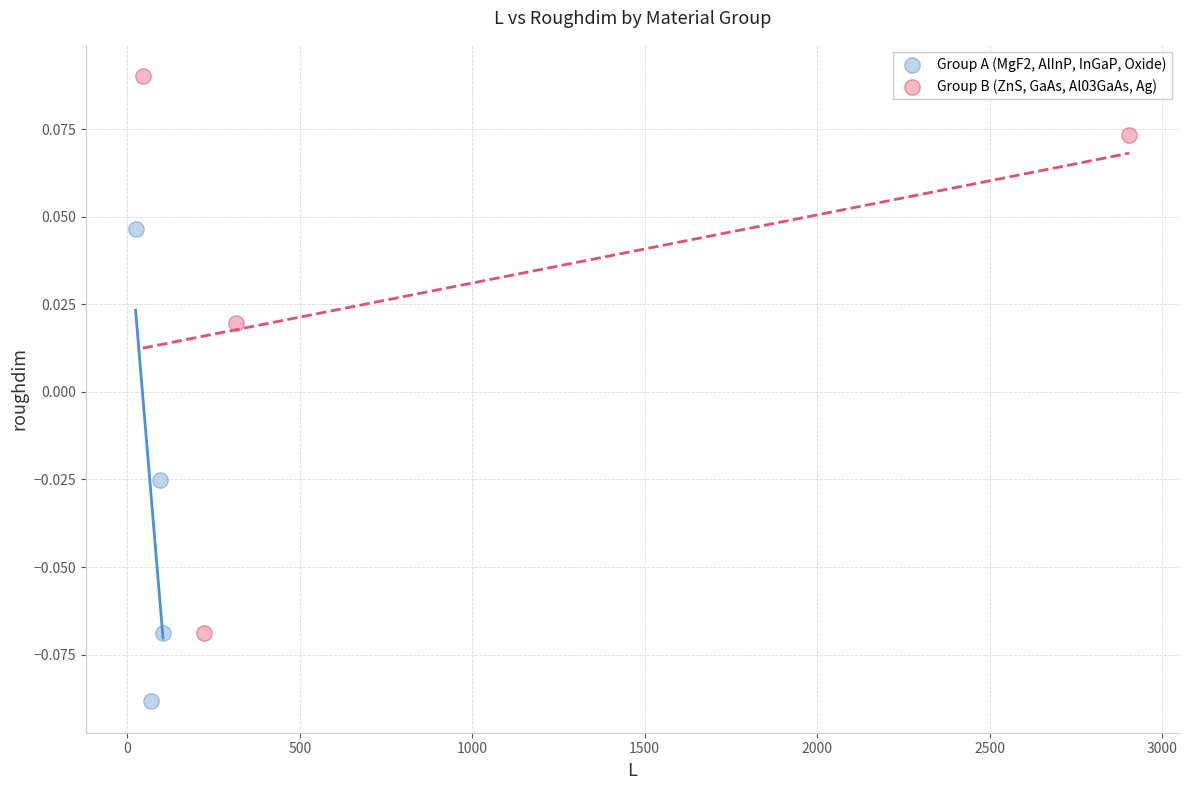

Which series has the widest spread of Y values?

Group B (ZnS, GaAs, Al03GaAs, Ag)